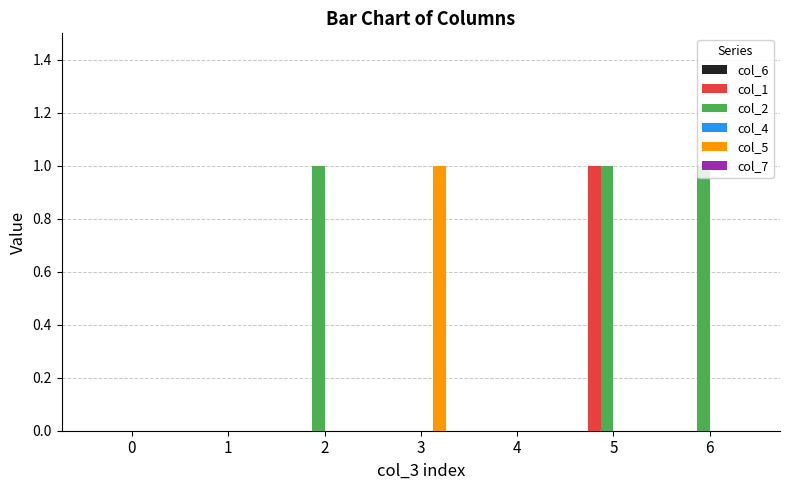

The value of col_5 at 3 is 1. True or false?

True